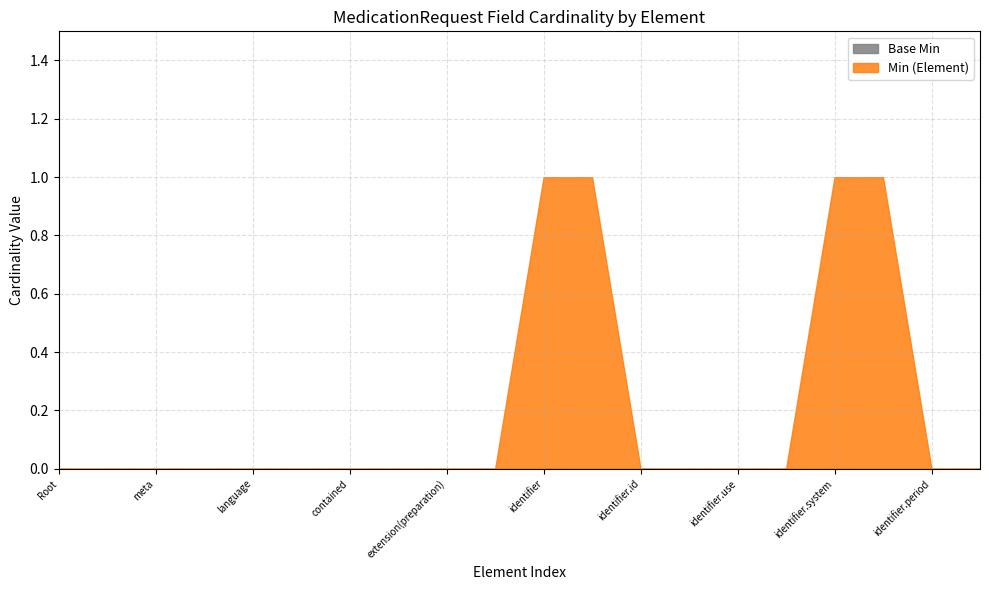

True or false: Min=1, Base Min=0 and Min=1, Base Min=1 intersect in this chart.

False